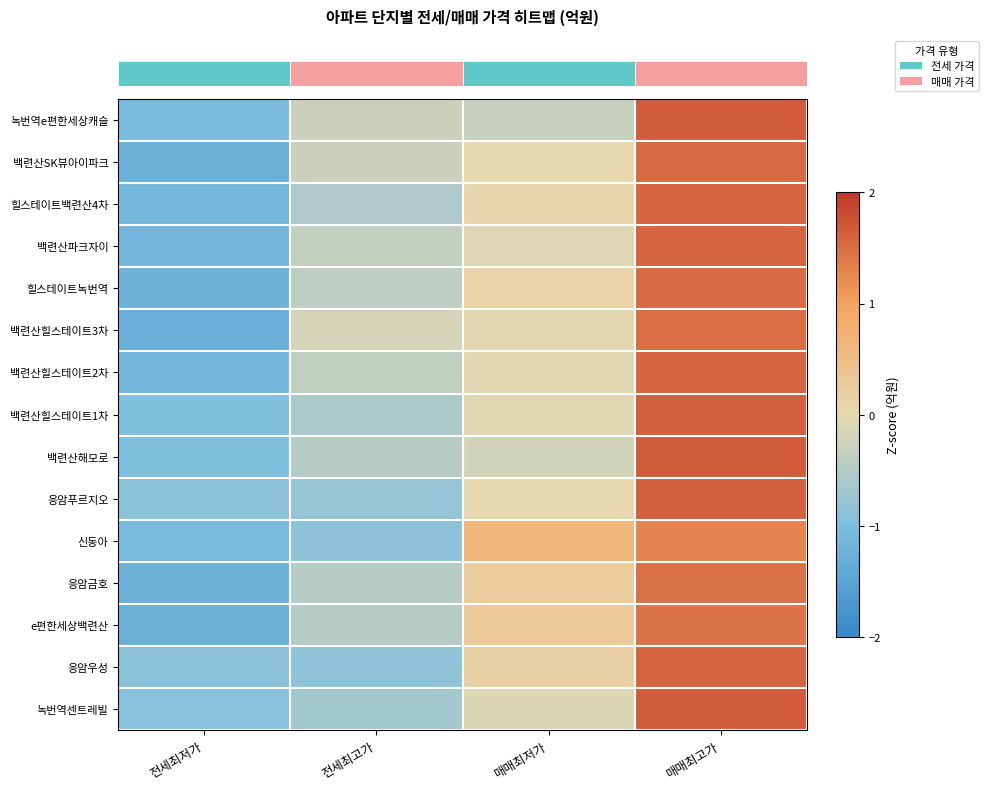

What is the spread (max minus min) of values at 매매최저가?

0.9